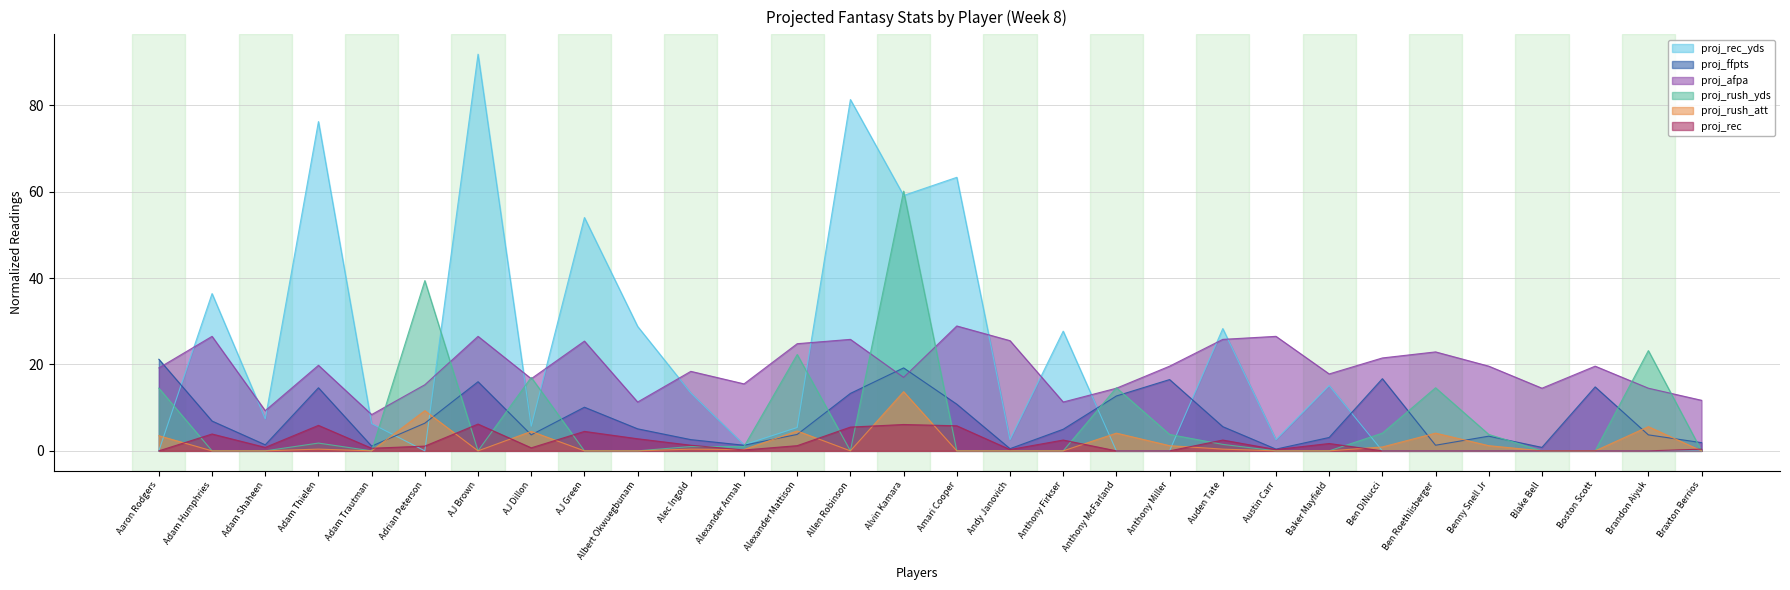

In proj_rush_att, how many points are higher than both neighbors (excluding endpoints)?

9